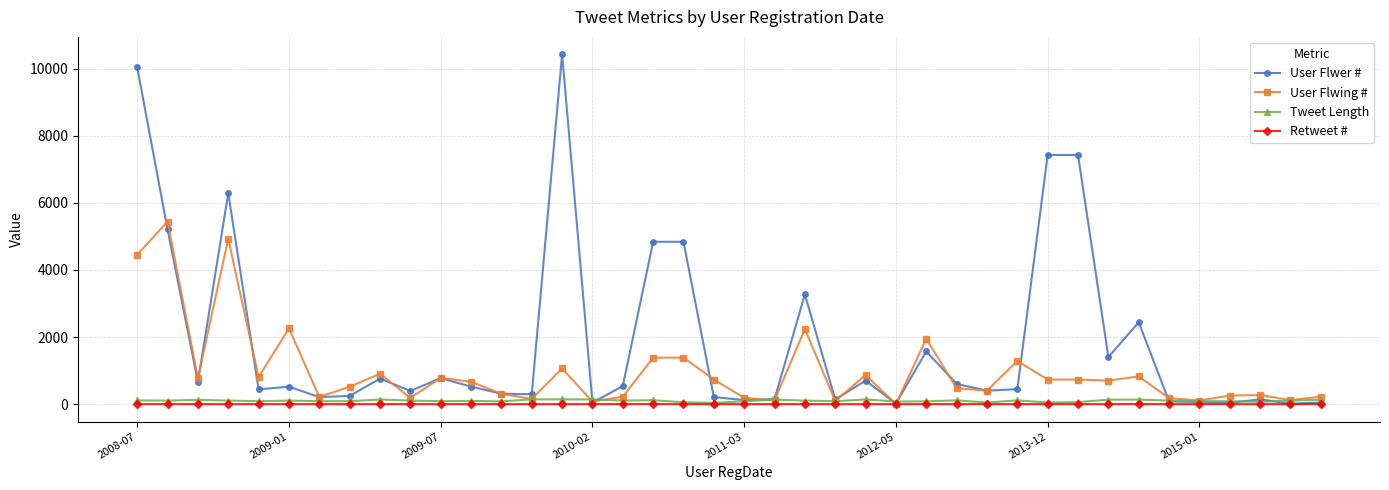

What is the maximum value shown in the chart?

10427